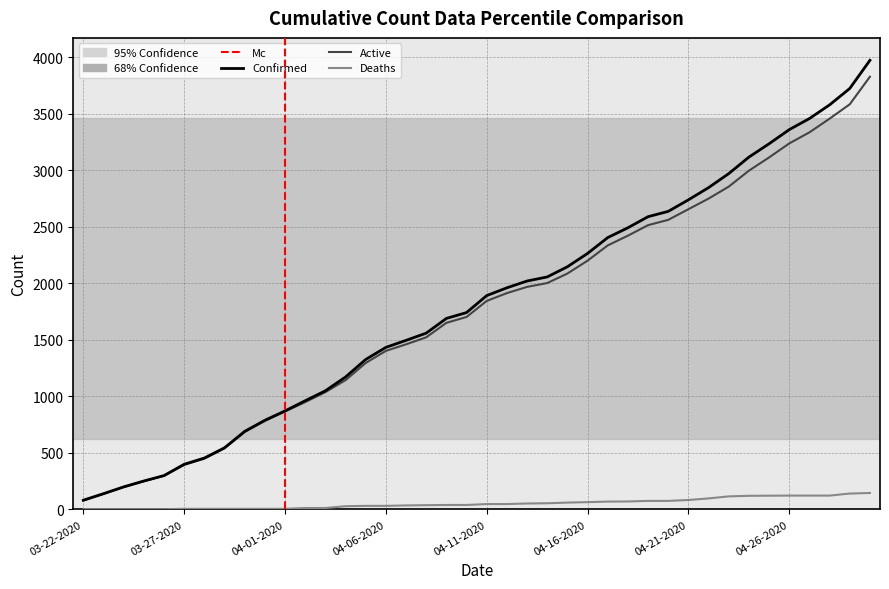

How many lines are shown in the chart?

3